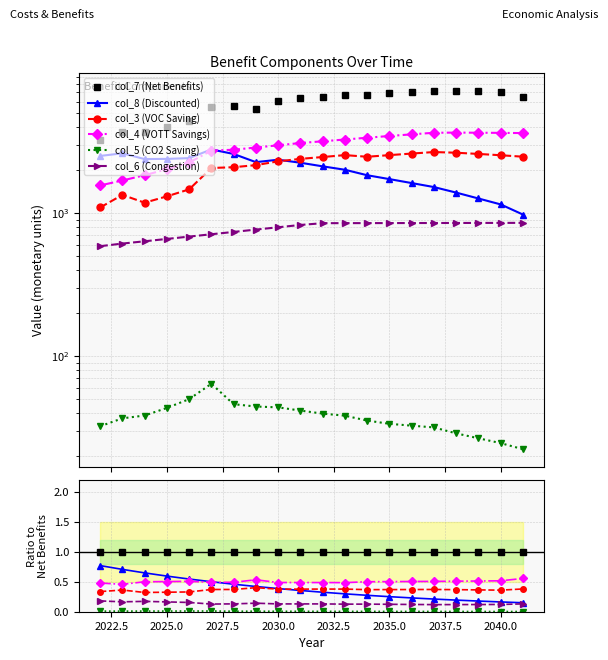

Reading right to left, what are all the values shown in this chart?

col_7 (Net Benefits): 1.0	1.0	1.0	1.0	1.0	1.0	1.0	1.0	1.0	1.0	1.0	1.0	1.0	1.0	1.0	1.0	1.0	1.0	1.0	1.0
col_8 (Discounted): 0.2	0.2	0.2	0.2	0.2	0.2	0.3	0.3	0.3	0.3	0.4	0.4	0.4	0.5	0.5	0.5	0.6	0.6	0.7	0.8
col_3 (VOC Saving): 0.4	0.4	0.4	0.4	0.4	0.4	0.4	0.4	0.4	0.4	0.4	0.4	0.4	0.4	0.4	0.3	0.3	0.3	0.4	0.3
col_4 (VOTT Savings): 0.6	0.5	0.5	0.5	0.5	0.5	0.5	0.5	0.5	0.5	0.5	0.5	0.5	0.5	0.5	0.5	0.5	0.5	0.5	0.5
col_5 (CO2 Saving): 0.0	0.0	0.0	0.0	0.0	0.0	0.0	0.0	0.0	0.0	0.0	0.0	0.0	0.0	0.0	0.0	0.0	0.0	0.0	0.0
col_6 (Congestion): 0.1	0.1	0.1	0.1	0.1	0.1	0.1	0.1	0.1	0.1	0.1	0.1	0.1	0.1	0.1	0.2	0.2	0.2	0.2	0.2